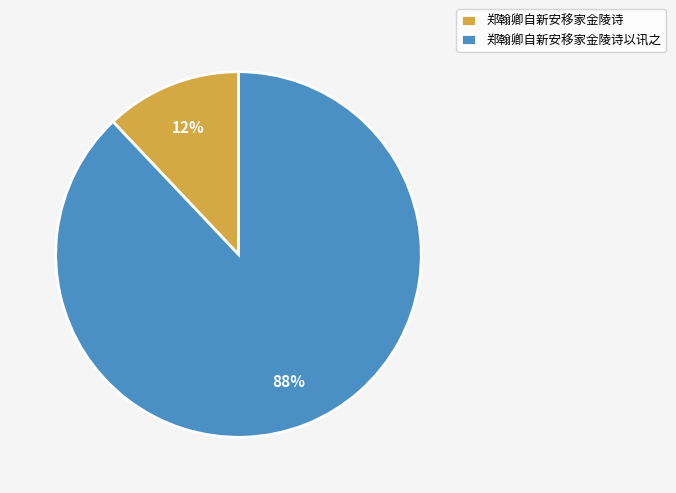

Is there any slice that represents more than half of the pie?

Yes